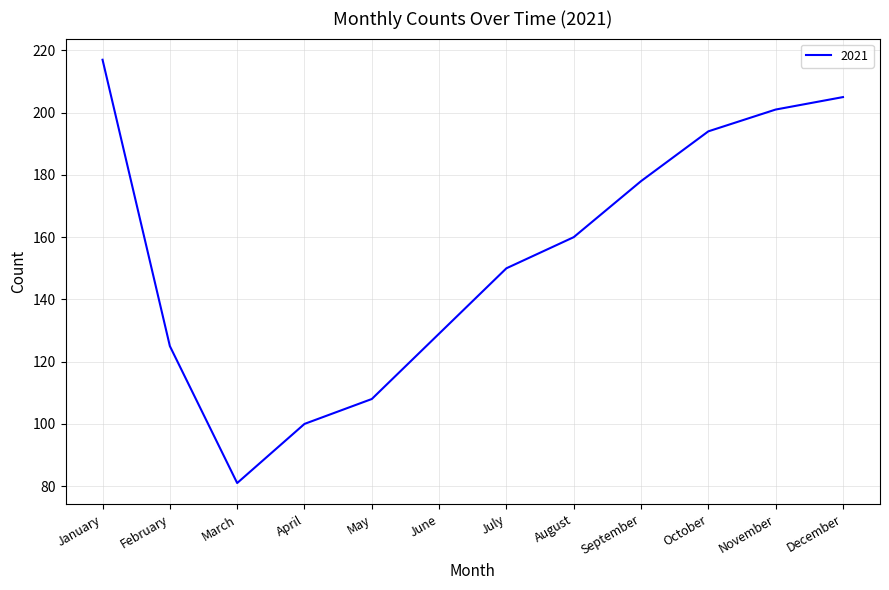

List the labels in order of value, largest first.

January, December, November, October, September, August, July, June, February, May, April, March